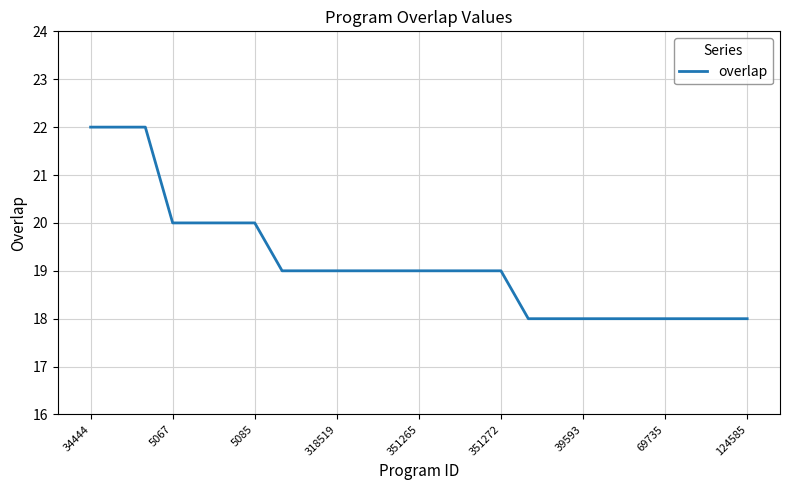

What is the smallest value displayed?

18